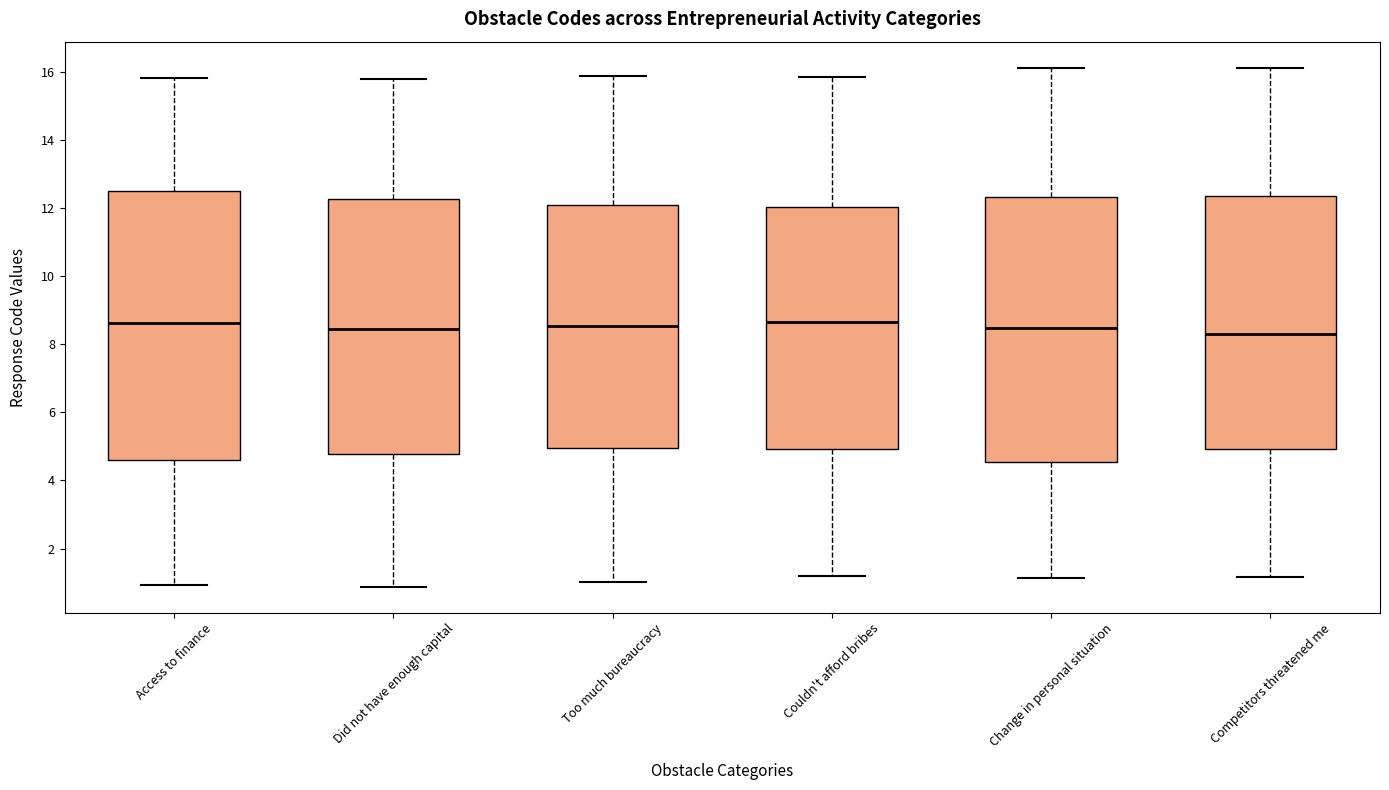

Reading left to right, transcribe this box plot: for each box, give where its median line is, the range the box spans, and where its two whiskers end, as read against the y-axis. The values are not printed on the chart, so give them approximately, as read against the axis.

Access to finance: median 8.6, box 4.6 to 12.6, whiskers 1.0 to 15.8
Did not have enough capital: median 8.4, box 4.8 to 12.2, whiskers 0.8 to 15.8
Too much bureaucracy: median 8.6, box 5.0 to 12.2, whiskers 1.0 to 15.8
Couldn't afford bribes: median 8.6, box 5.0 to 12.0, whiskers 1.2 to 15.8
Change in personal situation: median 8.4, box 4.6 to 12.4, whiskers 1.2 to 16.2
Competitors threatened me: median 8.4, box 5.0 to 12.4, whiskers 1.2 to 16.2